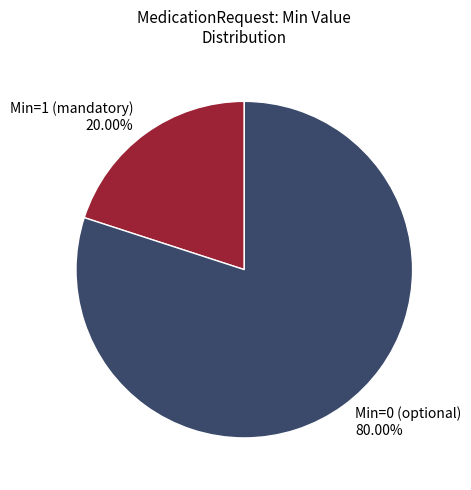

Is there any slice that represents more than half of the pie?

Yes